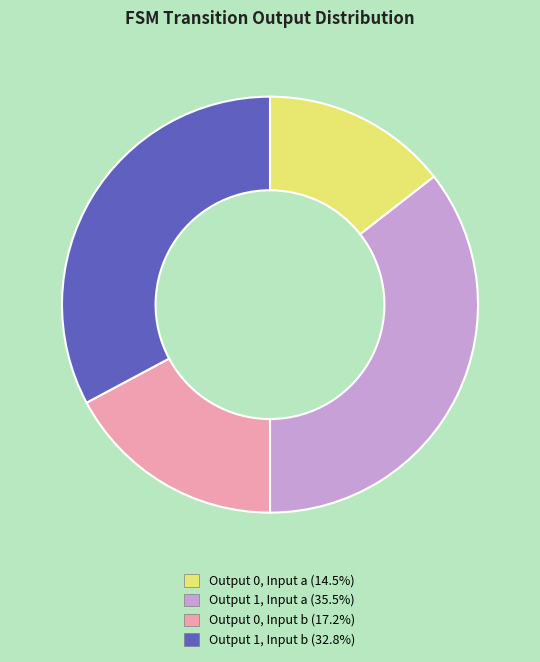

How many segments does this pie chart have?

4